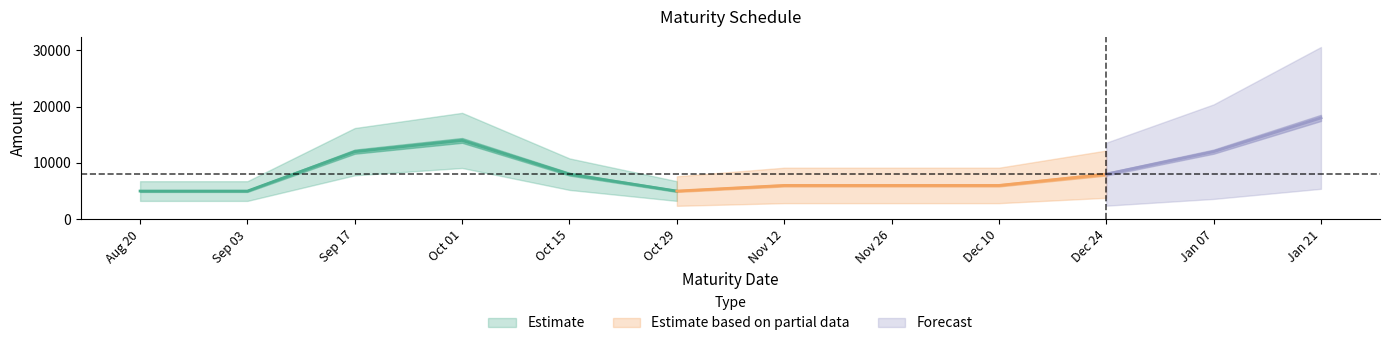

Is it true that the value at 2025-01-21 is 18000?

True